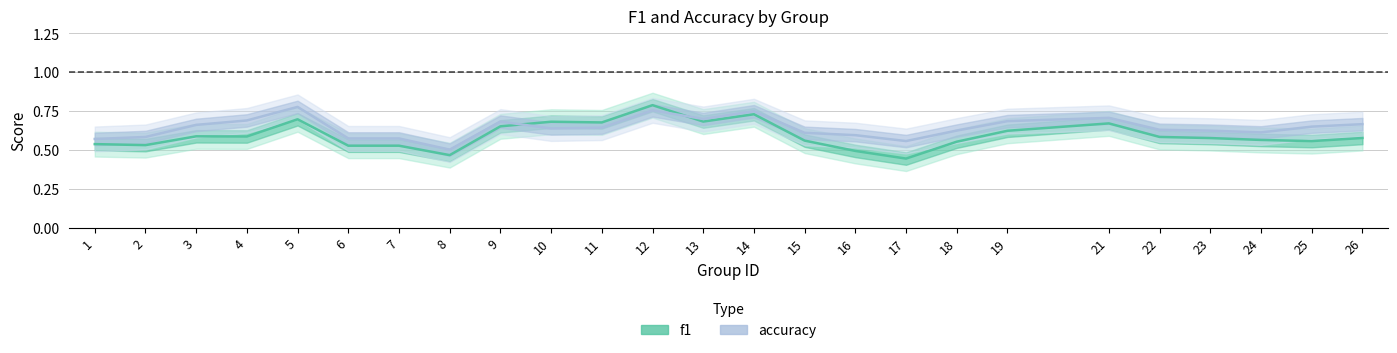

Does the chart display data point markers on the line(s)?

No